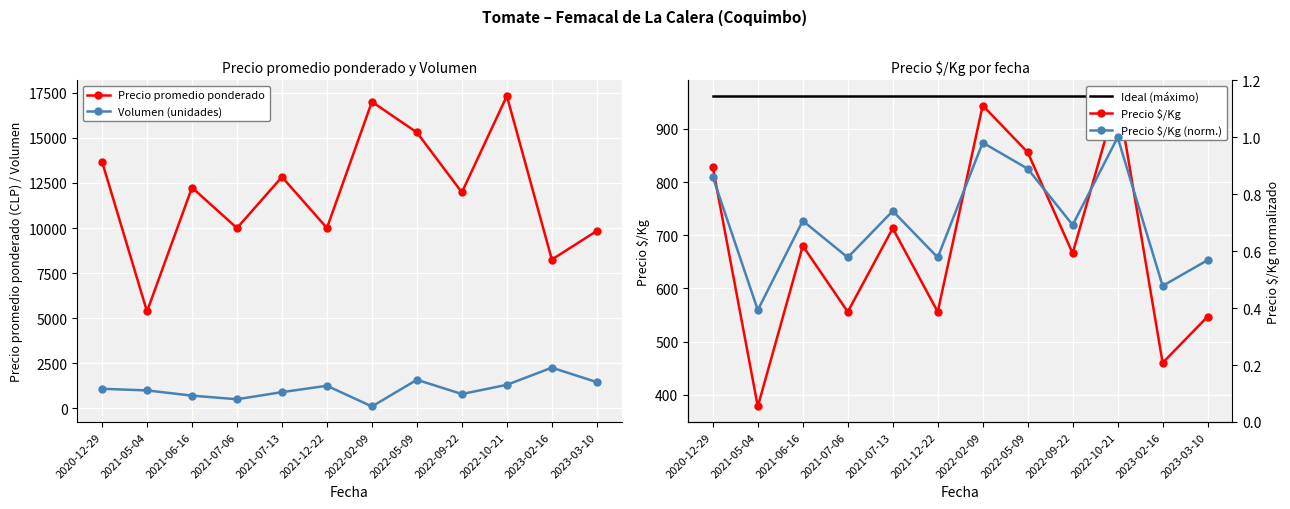

What is the label of the 2nd point from the right?

2023-02-16